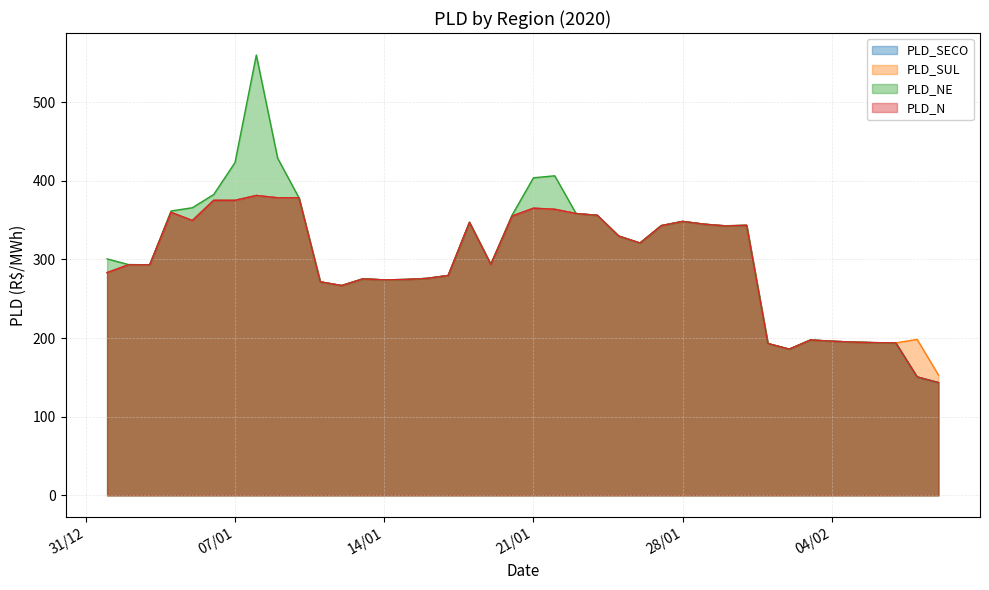

What is the approximate value of PLD_SECO at 30/01/2020?

342.7